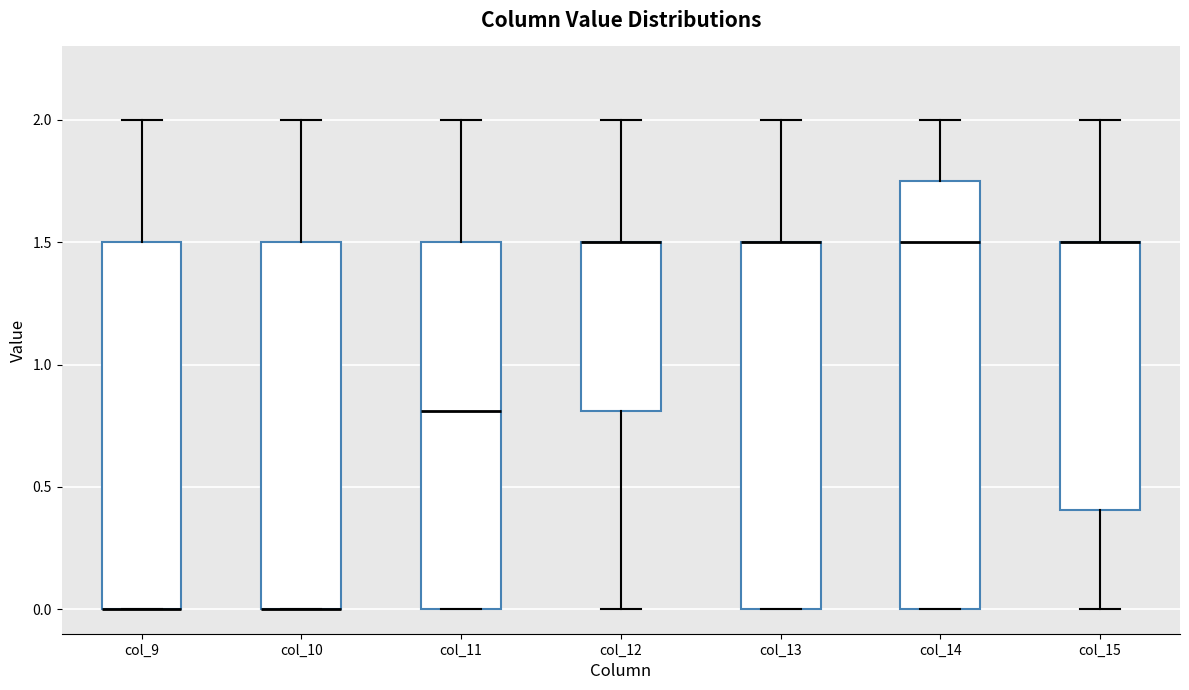

Reading left to right, transcribe this box plot: for each box, give where its median line is, the range the box spans, and where its two whiskers end, as read against the y-axis. The values are not printed on the chart, so give them approximately, as read against the axis.

col_9: median 0.00 (drawn on the box's lower edge), box 0.00 to 1.50, whiskers 0.00 to 2.00
col_10: median 0.00 (drawn on the box's lower edge), box 0.00 to 1.50, whiskers 0.00 to 2.00
col_11: median 0.80, box 0.00 to 1.50, whiskers 0.00 to 2.00
col_12: median 1.50 (drawn on the box's upper edge), box 0.80 to 1.50, whiskers 0.00 to 2.00
col_13: median 1.50 (drawn on the box's upper edge), box 0.00 to 1.50, whiskers 0.00 to 2.00
col_14: median 1.50, box 0.00 to 1.75, whiskers 0.00 to 2.00
col_15: median 1.50 (drawn on the box's upper edge), box 0.40 to 1.50, whiskers 0.00 to 2.00